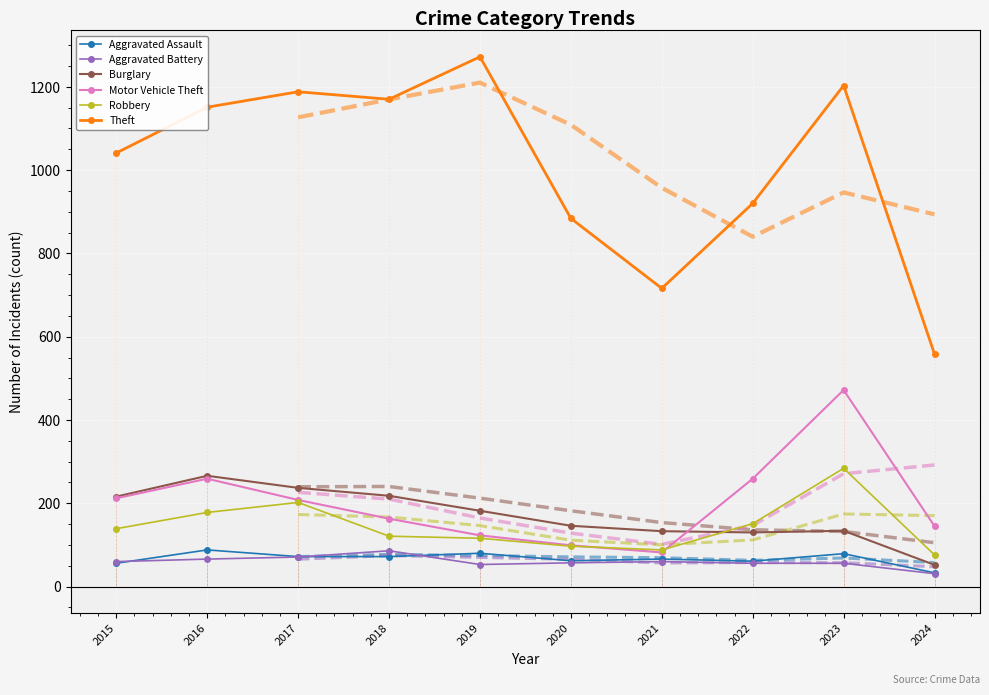

What value does the Burglary series have at 2017?

237